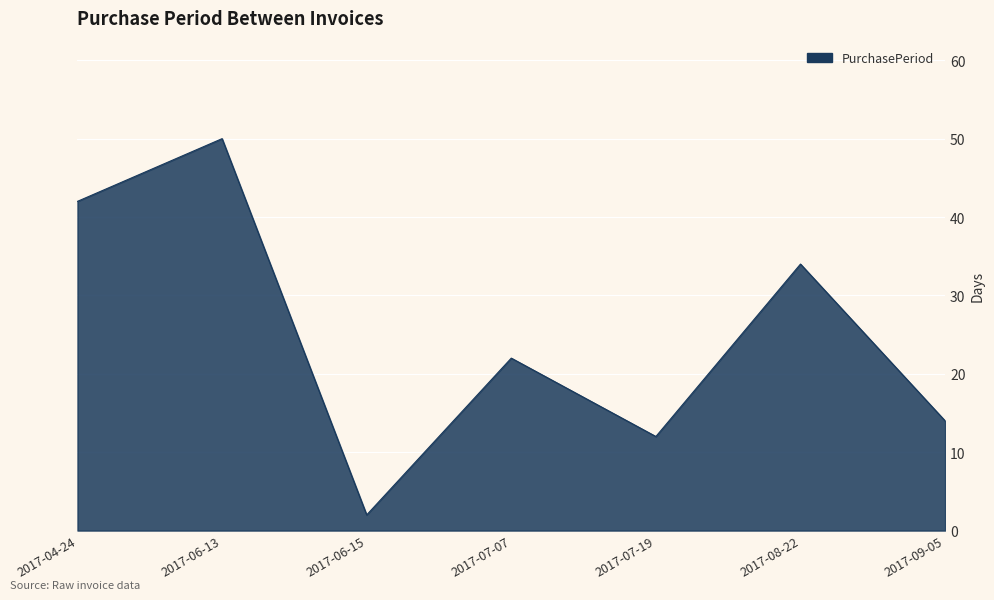

What position from the left is 2017-06-13?

2